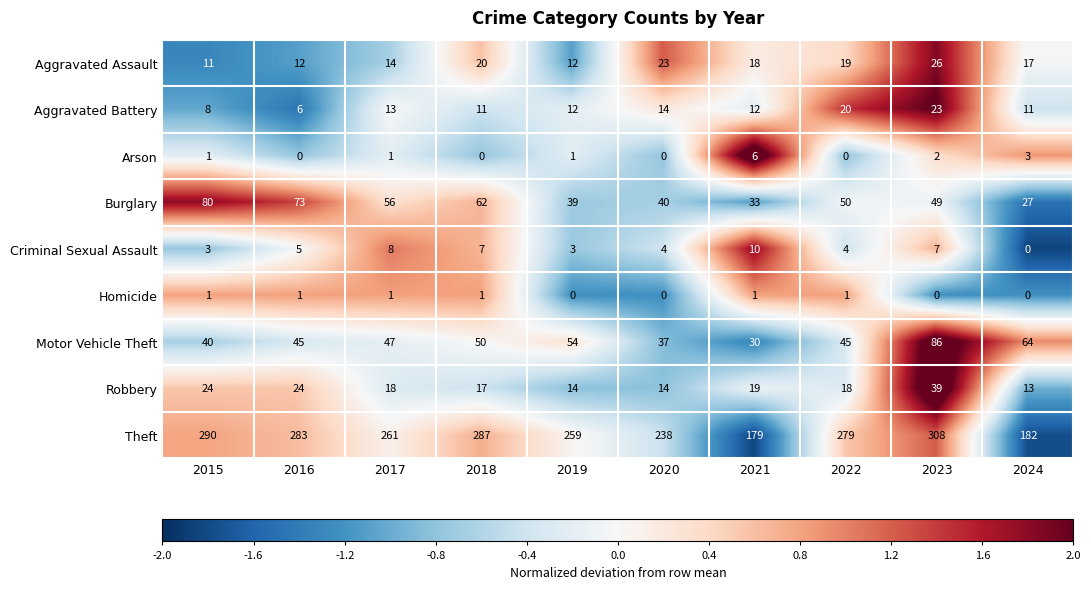

Read the Theft value at 2018.

287